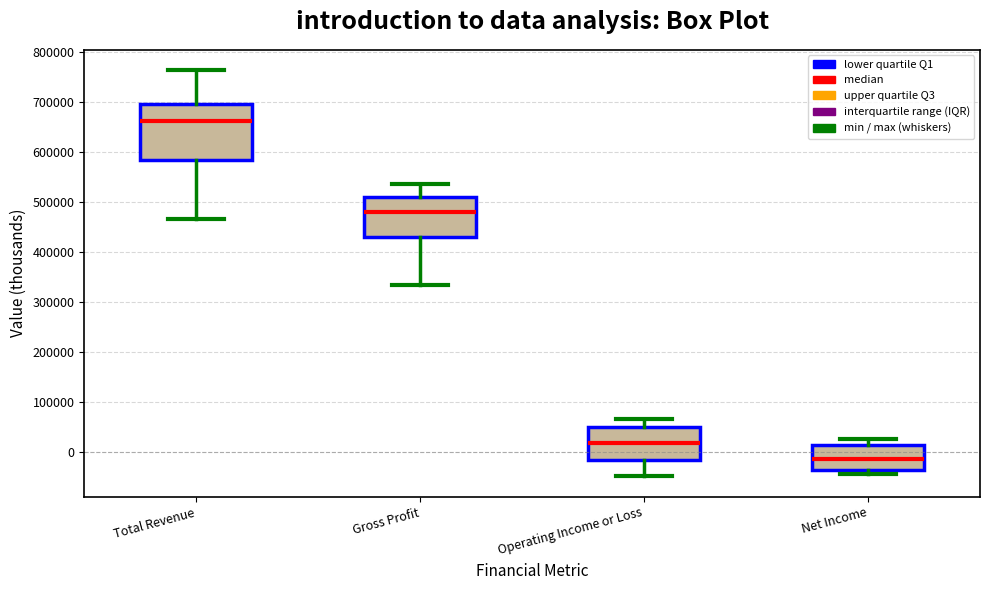

Reading left to right, transcribe this box plot: for each box, give where its median line is, the range the box spans, and where its two whiskers end, as read against the y-axis. The values are not printed on the chart, so give them approximately, as read against the axis.

Total Revenue: median 660000, box 580000 to 700000, whiskers 470000 to 760000
Gross Profit: median 480000, box 430000 to 510000, whiskers 330000 to 540000
Operating Income or Loss: median 20000, box -20000 to 50000, whiskers -50000 to 70000
Net Income: median -10000, box -40000 to 10000, whiskers -40000 (just below the box's lower edge) to 30000